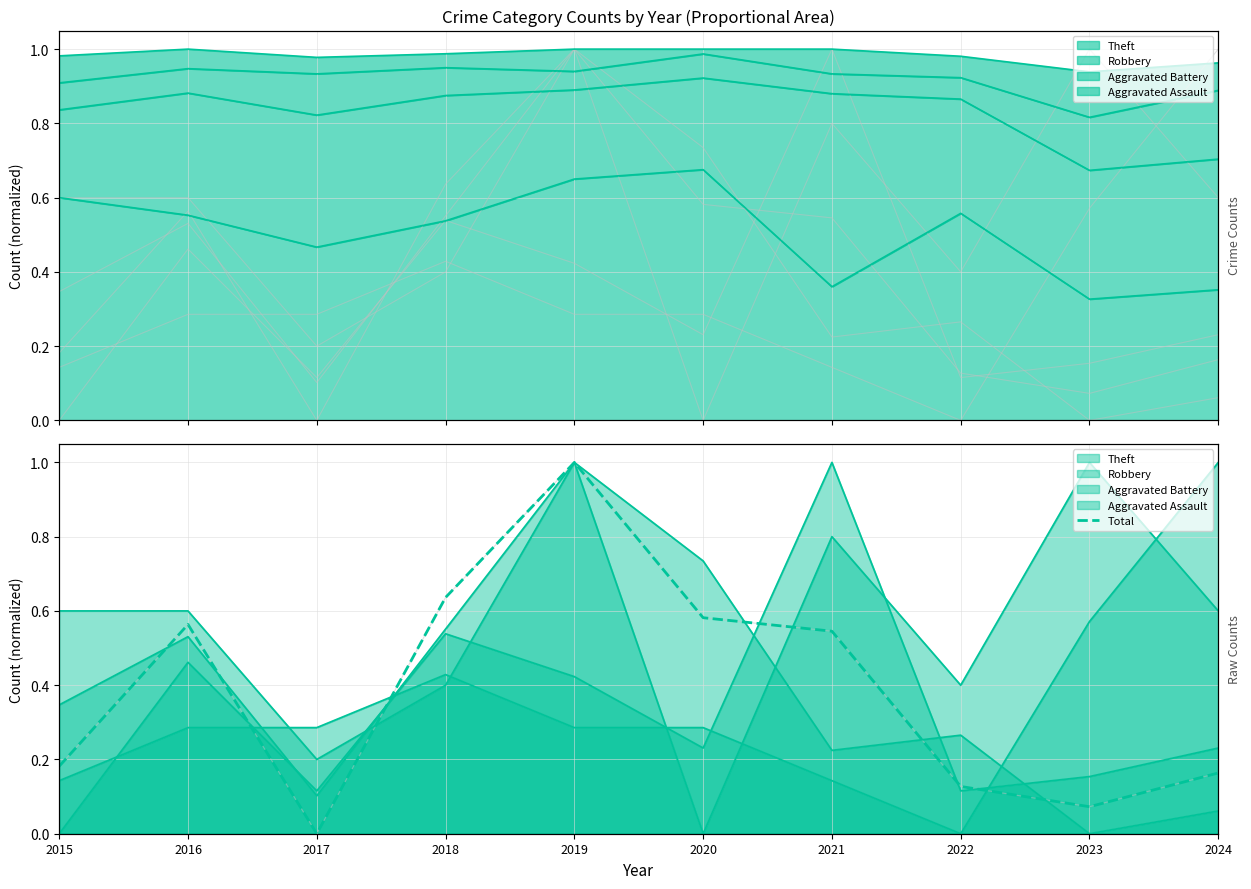

Which category has the highest value across all series?

2019